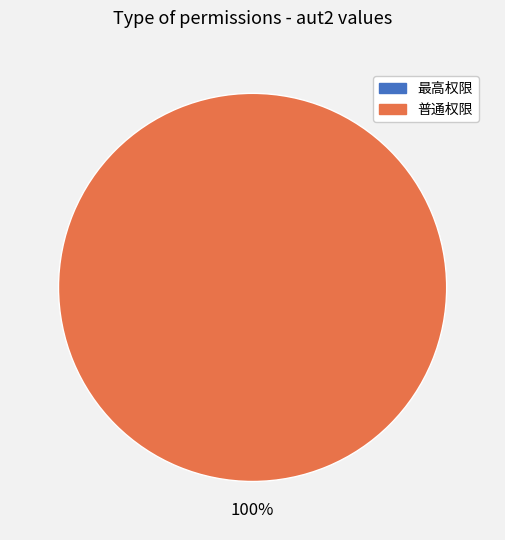

How many segments does this pie chart have?

2